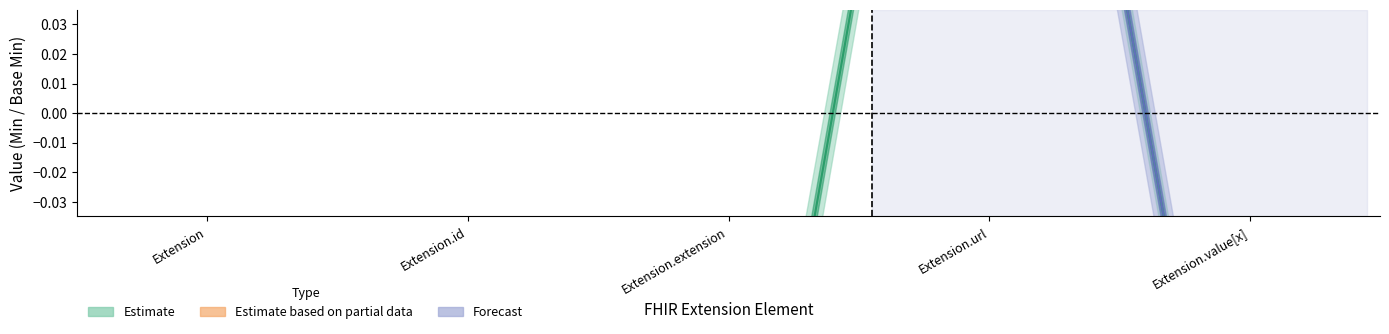

List the labels in order of value, largest first.

Extension.url, Extension, Extension.id, Extension.extension, Extension.value[x]